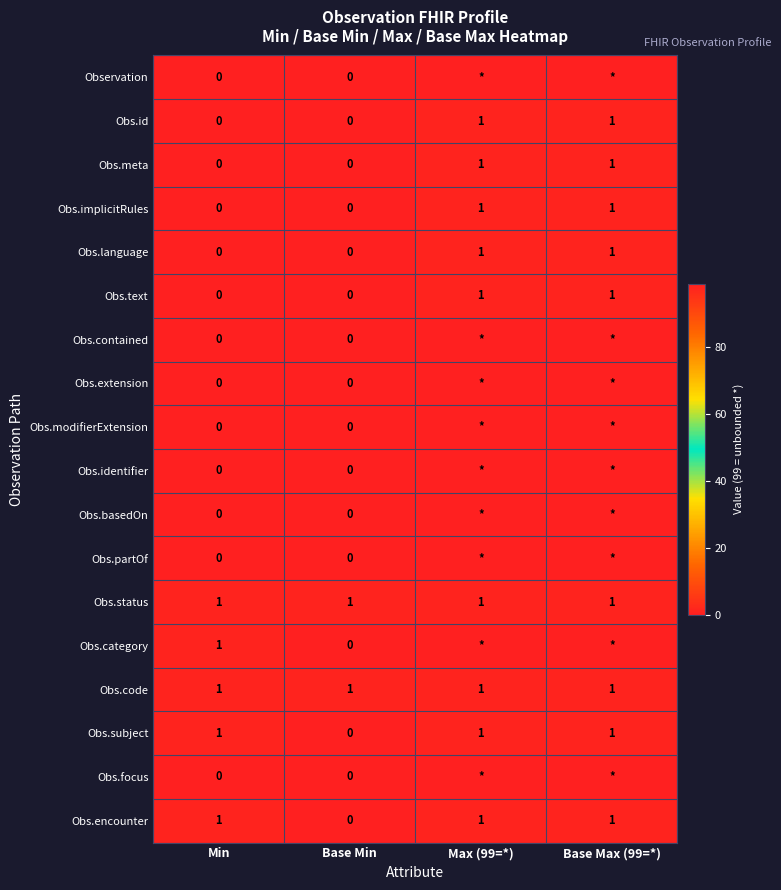

At which category does the chart reach its minimum across all series?

Min